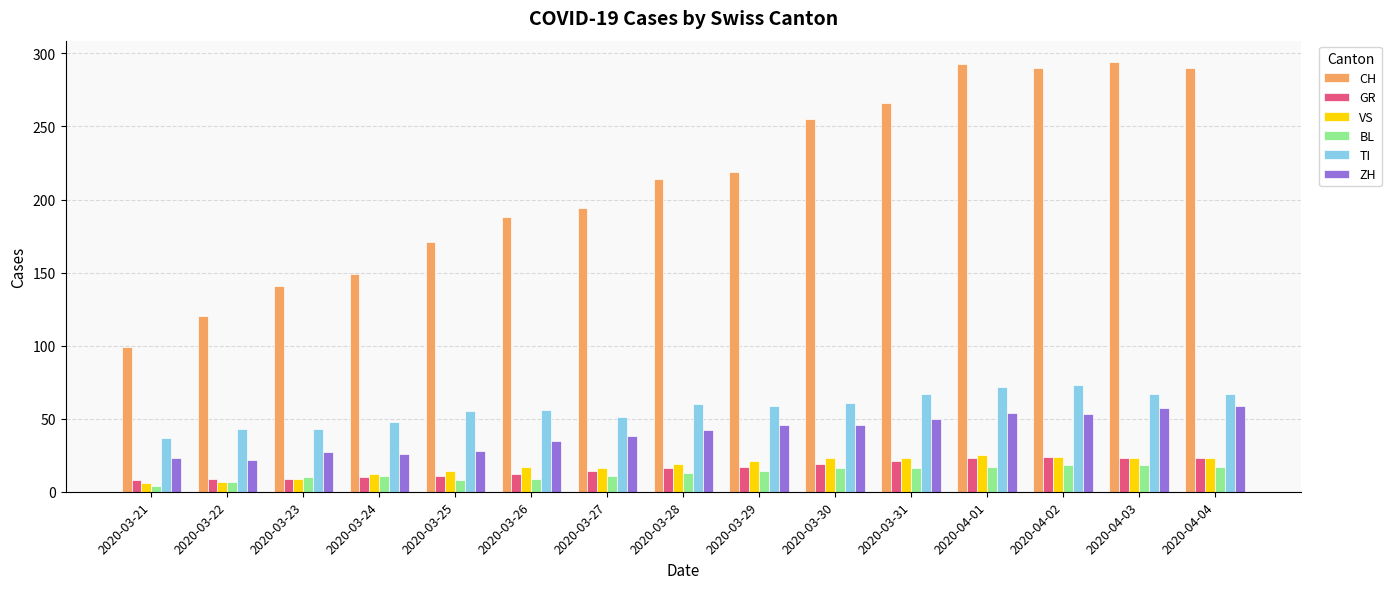

What position from the left is 2020-04-01?

12